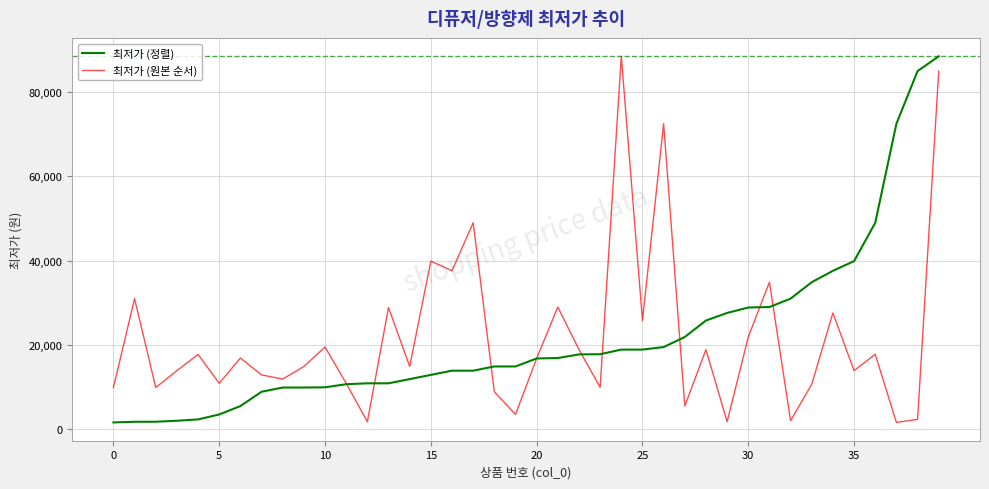

What is the maximum value shown in the chart?

88500